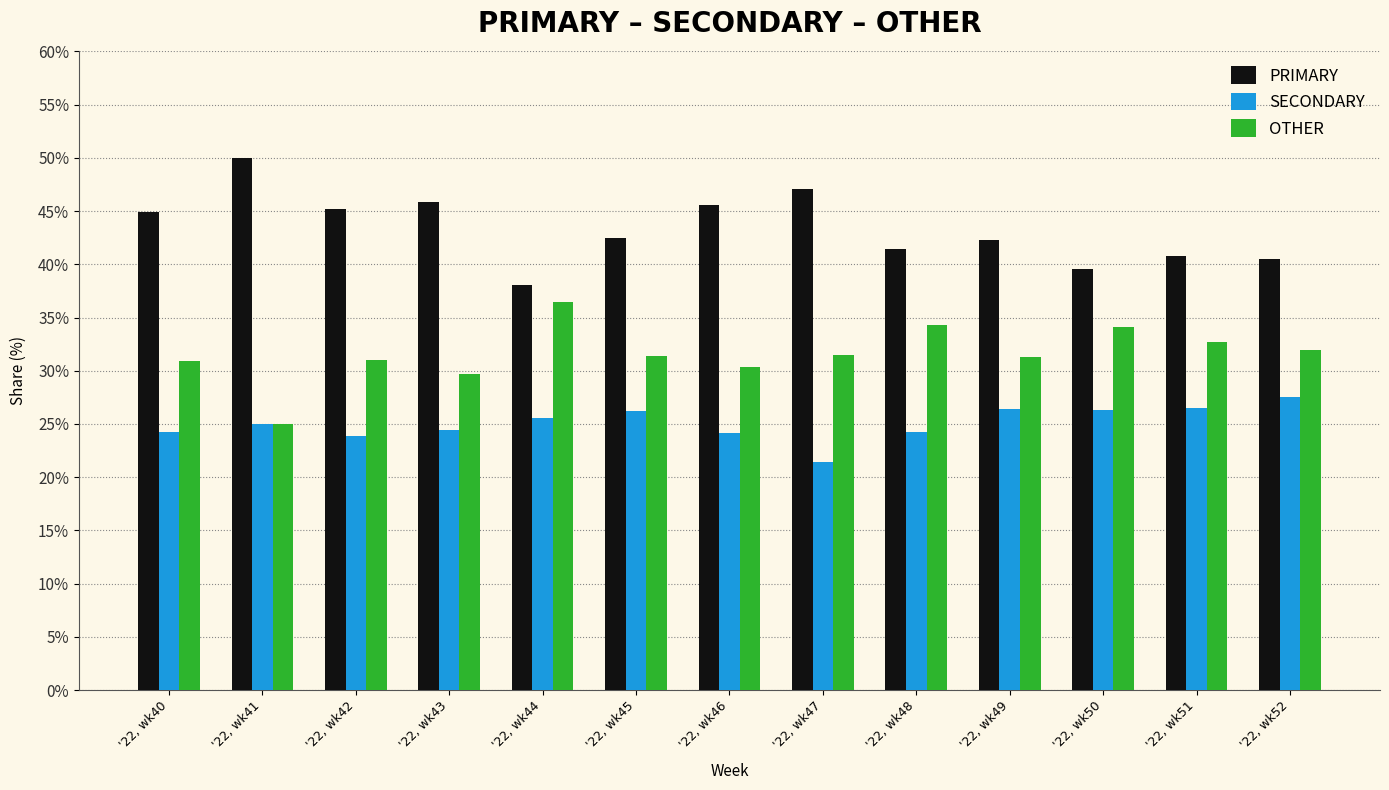

What is the spread (max minus min) of values at '22, wk48?

17.2